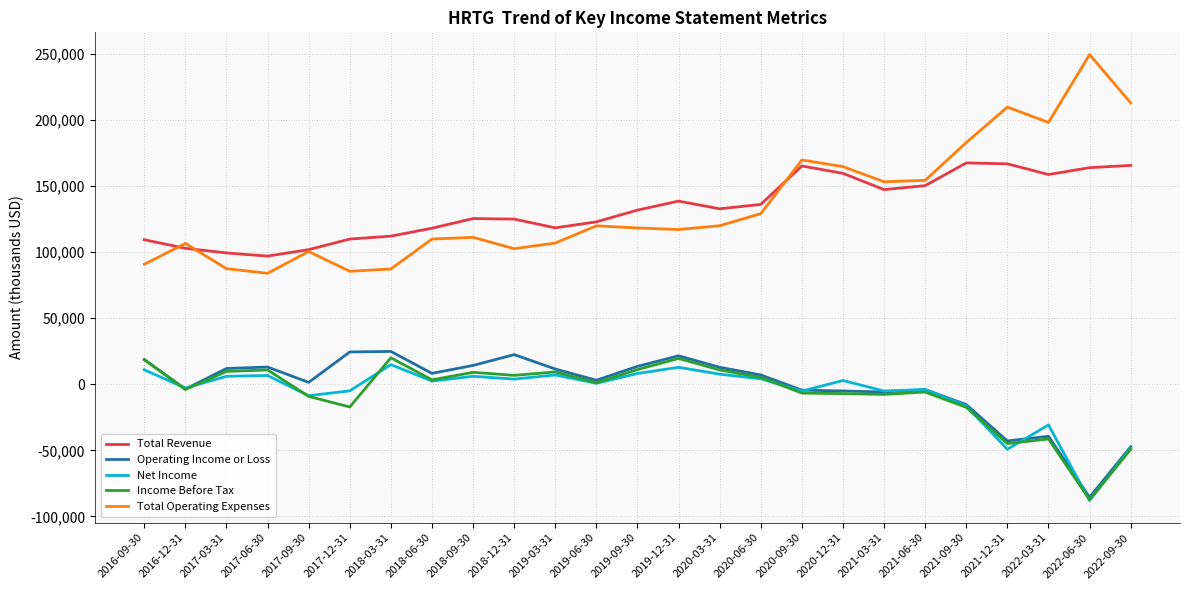

What are all the series names shown in the legend?

Total Revenue, Operating Income or Loss, Net Income, Income Before Tax, Total Operating Expenses